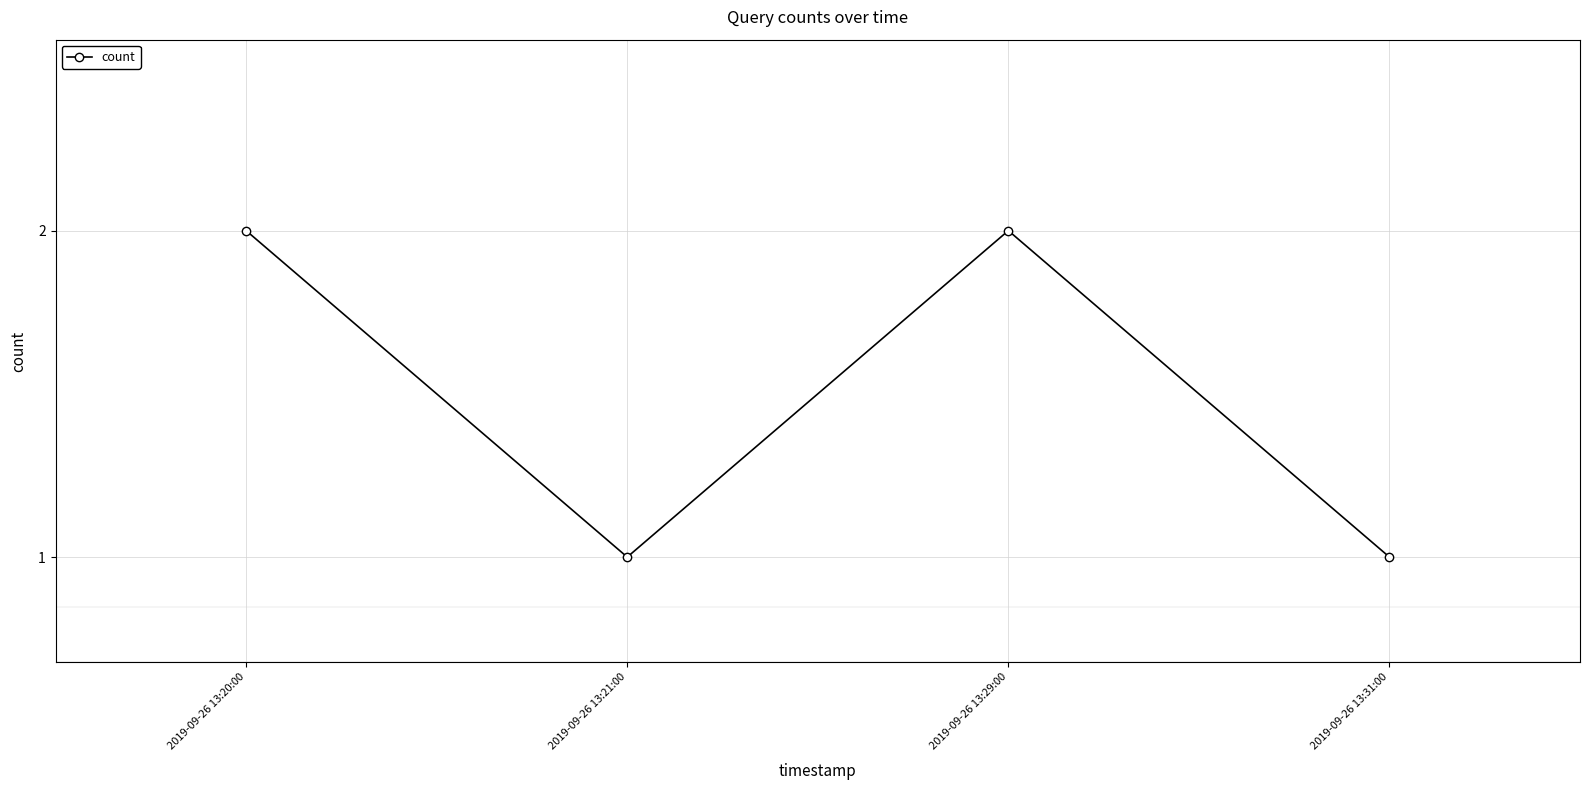

List the labels in order of value, smallest first.

2019-09-26 13:21:00, 2019-09-26 13:31:00, 2019-09-26 13:20:00, 2019-09-26 13:29:00